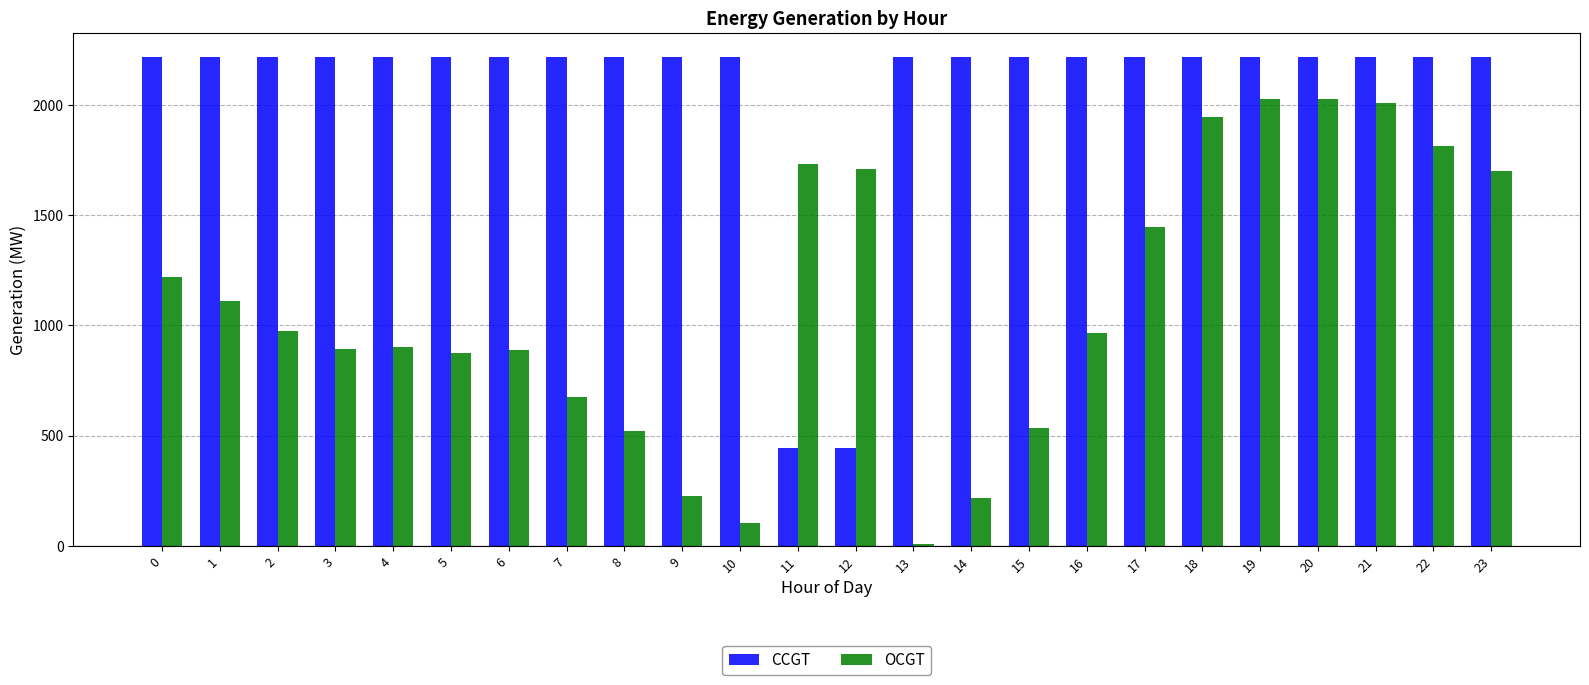

Rank the series by their maximum value, from lowest to highest.

OCGT, CCGT